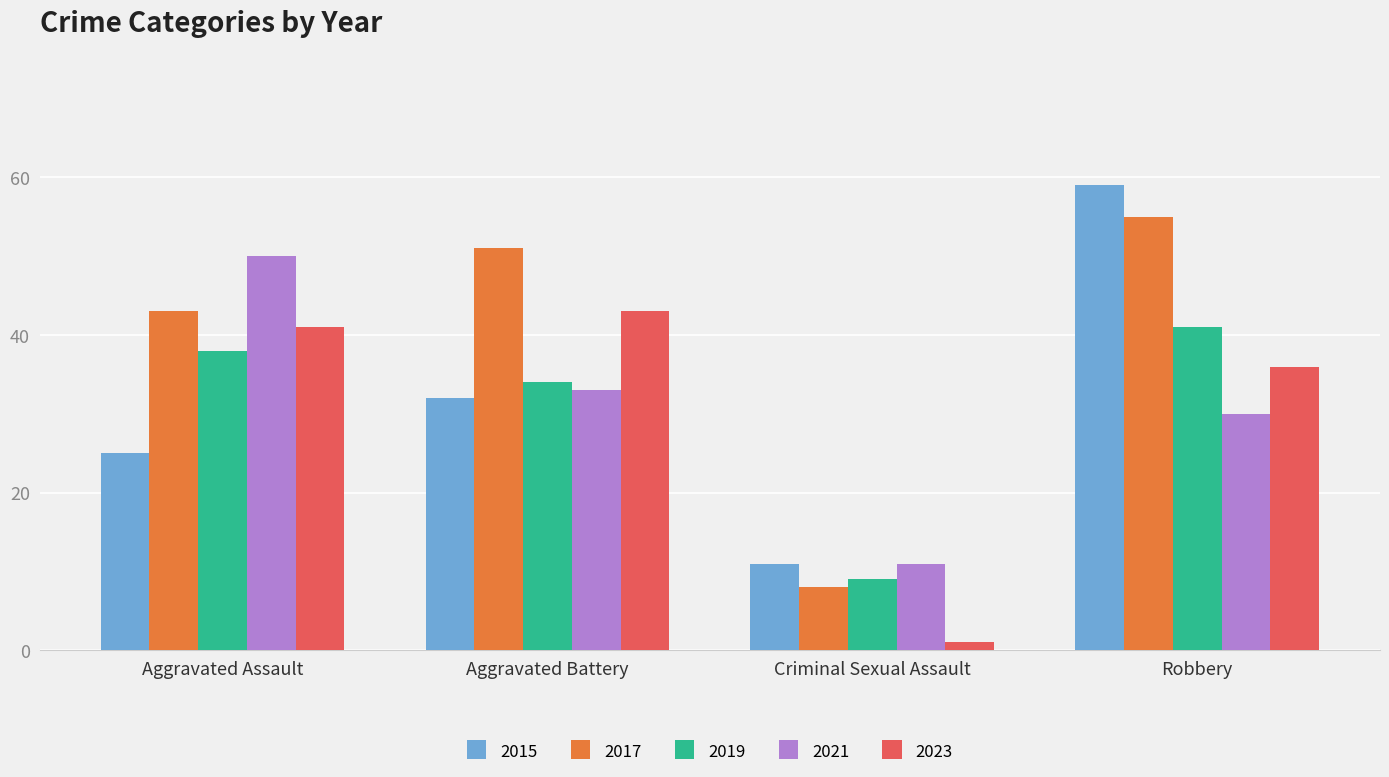

The 2015 series shows 11 at Criminal Sexual Assault. True or false?

True